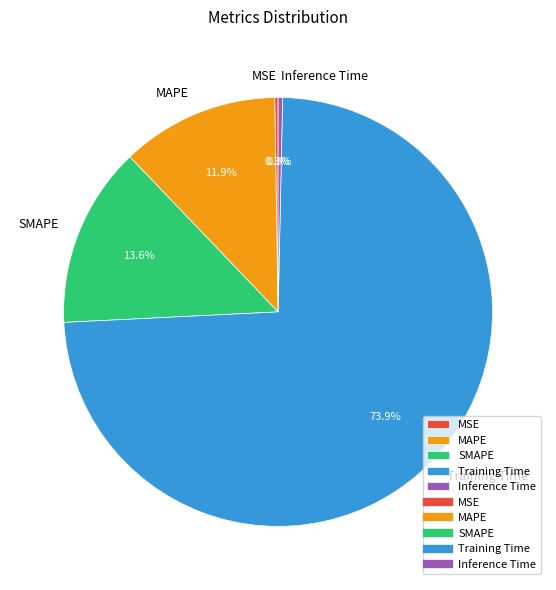

Which slice is the largest?

Training Time